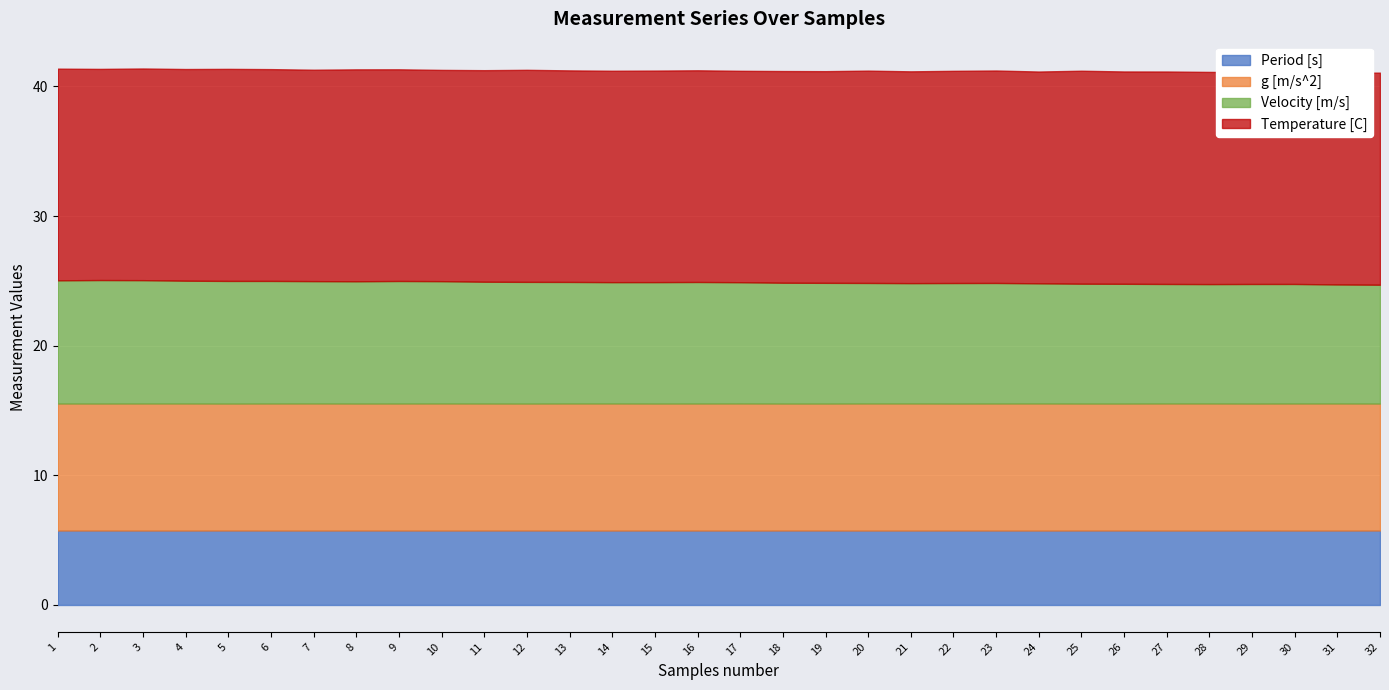

Reading right to left, list all the values displayed in this chart.

Period [s]: 32=5.7	31=5.7	30=5.7	29=5.7	28=5.7	27=5.7	26=5.7	25=5.7	24=5.7	23=5.7	22=5.7	21=5.7	20=5.7	19=5.7	18=5.7	17=5.7	16=5.7	15=5.7	14=5.7	13=5.7	12=5.7	11=5.7	10=5.7	9=5.7	8=5.7	7=5.7	6=5.7	5=5.7	4=5.7	3=5.7	2=5.7	1=5.7
g [m/s^2]: 32=9.8	31=9.8	30=9.8	29=9.8	28=9.8	27=9.8	26=9.8	25=9.8	24=9.8	23=9.8	22=9.8	21=9.8	20=9.8	19=9.8	18=9.8	17=9.8	16=9.8	15=9.8	14=9.8	13=9.8	12=9.8	11=9.8	10=9.8	9=9.8	8=9.8	7=9.8	6=9.8	5=9.8	4=9.8	3=9.8	2=9.8	1=9.8
Velocity [m/s]: 32=9.2	31=9.2	30=9.2	29=9.2	28=9.2	27=9.2	26=9.2	25=9.2	24=9.3	23=9.3	22=9.3	21=9.3	20=9.3	19=9.3	18=9.3	17=9.4	16=9.4	15=9.4	14=9.4	13=9.4	12=9.4	11=9.4	10=9.4	9=9.5	8=9.4	7=9.4	6=9.5	5=9.5	4=9.5	3=9.5	2=9.5	1=9.5
Temperature [C]: 32=16.4	31=16.3	30=16.4	29=16.3	28=16.4	27=16.4	26=16.4	25=16.4	24=16.3	23=16.4	22=16.4	21=16.3	20=16.4	19=16.3	18=16.3	17=16.3	16=16.3	15=16.3	14=16.3	13=16.3	12=16.4	11=16.3	10=16.3	9=16.3	8=16.4	7=16.3	6=16.3	5=16.4	4=16.3	3=16.3	2=16.3	1=16.3